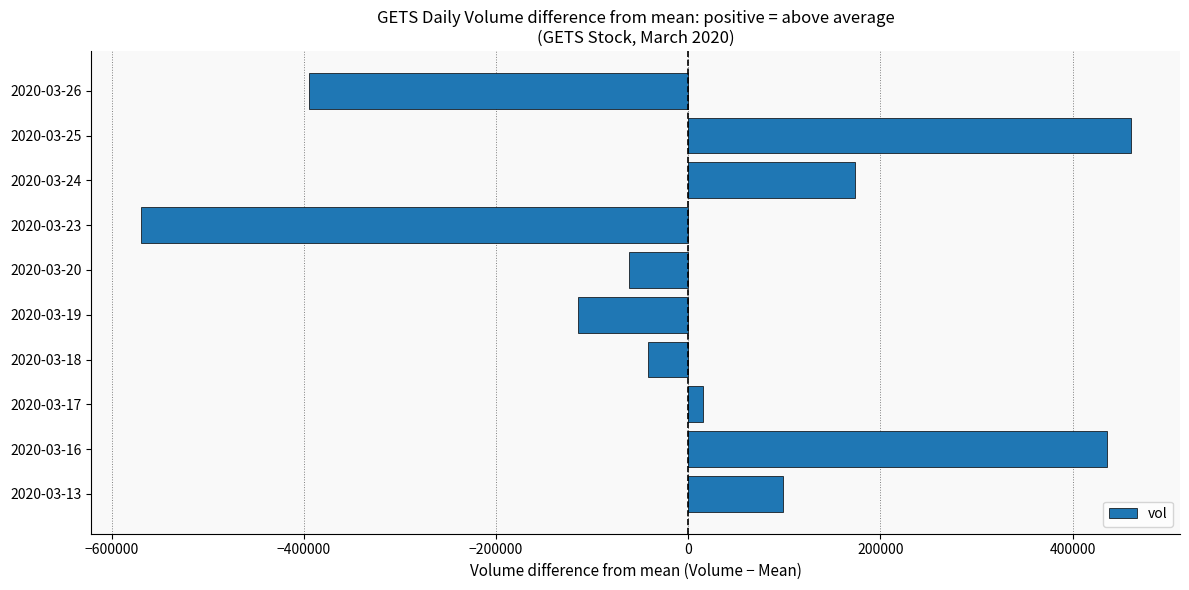

List the labels in order of value, smallest first.

2020-03-23, 2020-03-26, 2020-03-19, 2020-03-20, 2020-03-18, 2020-03-17, 2020-03-13, 2020-03-24, 2020-03-16, 2020-03-25